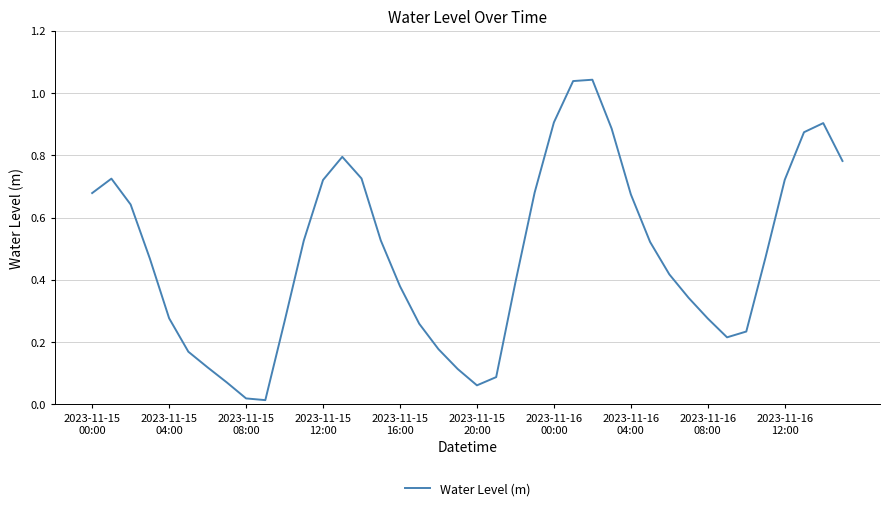

What is the value of the 20th point from the left?

0.1